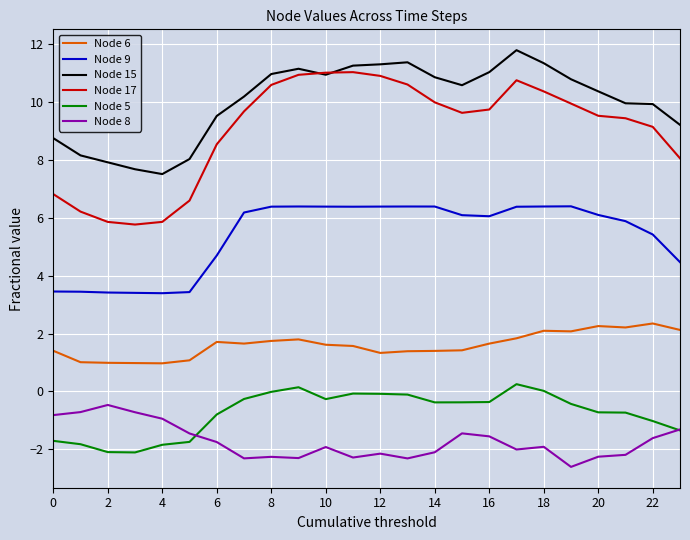

In Node 8, how many points are higher than both neighbors (excluding endpoints)?

6